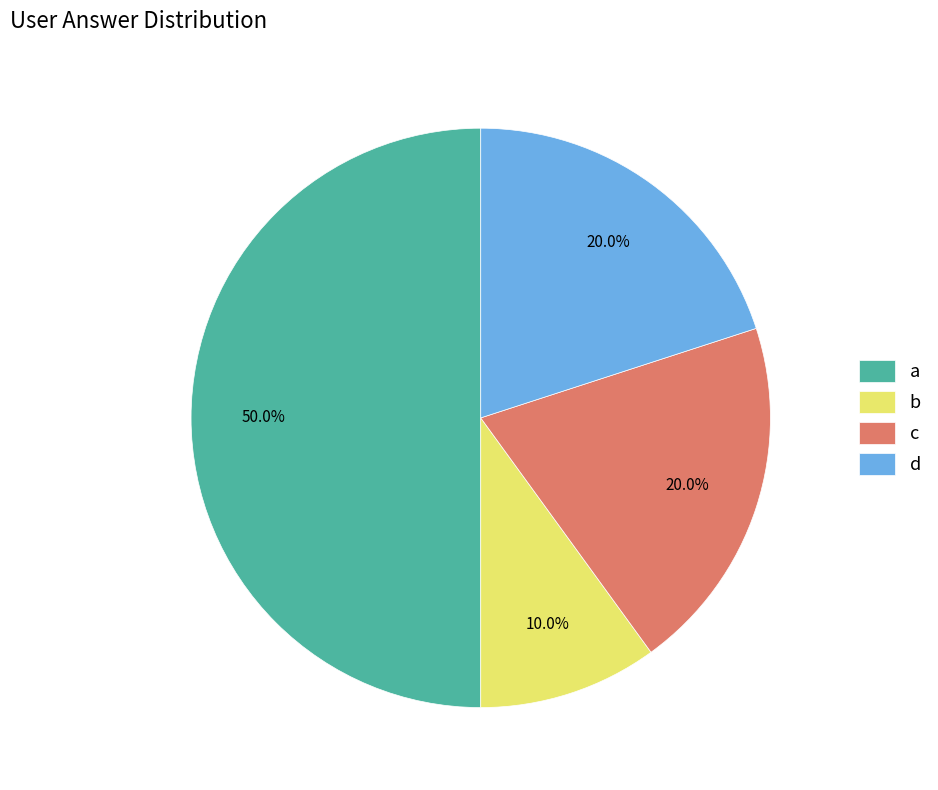

Which has a higher value, a or d?

a